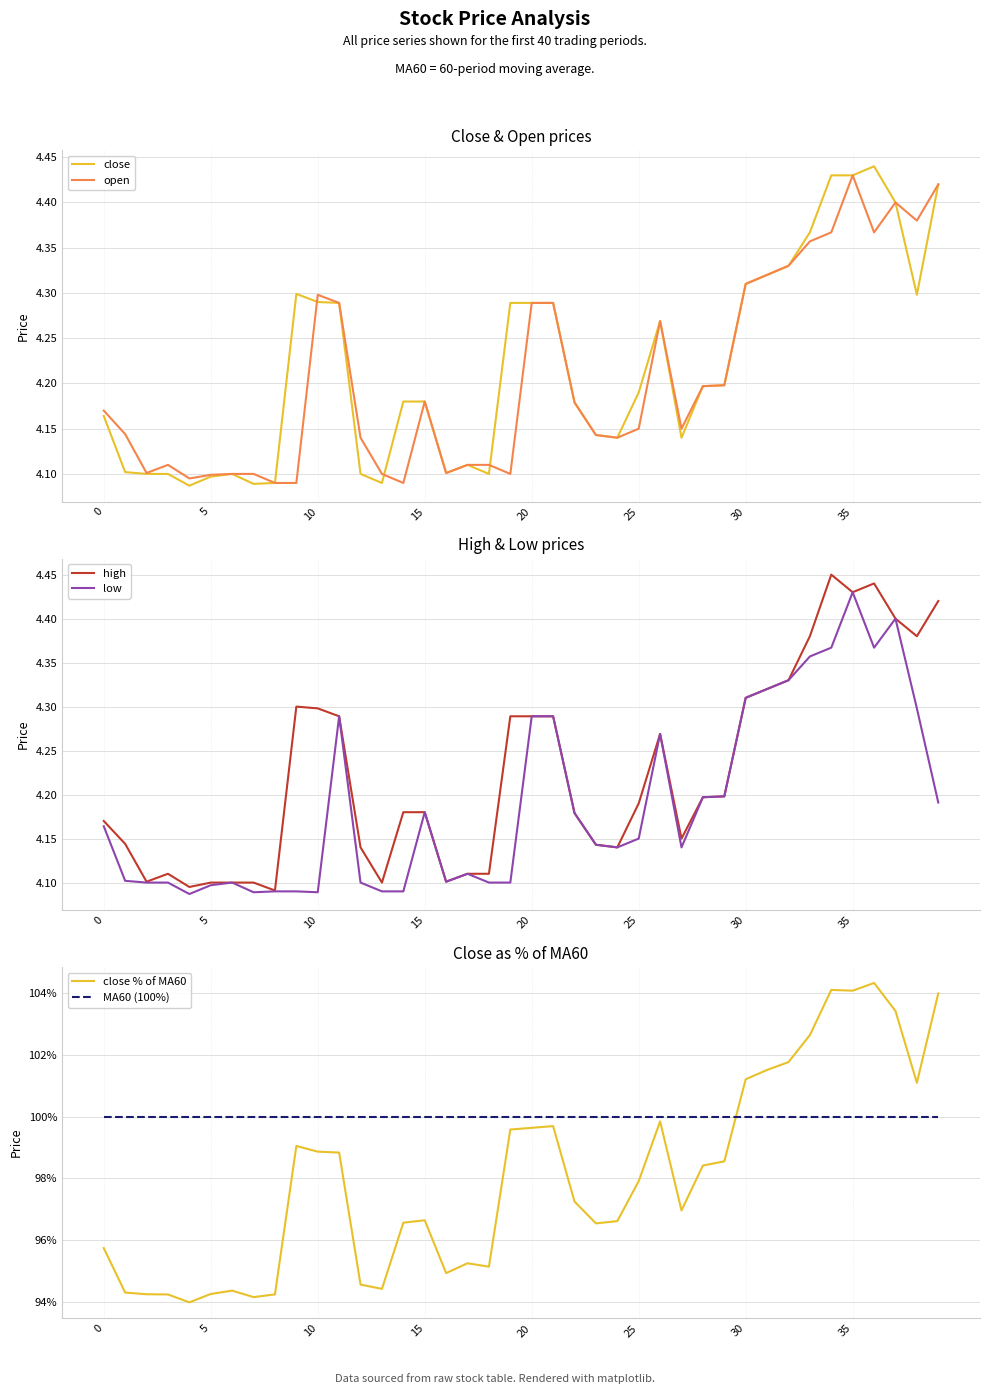

What is the smallest value displayed?

4.1